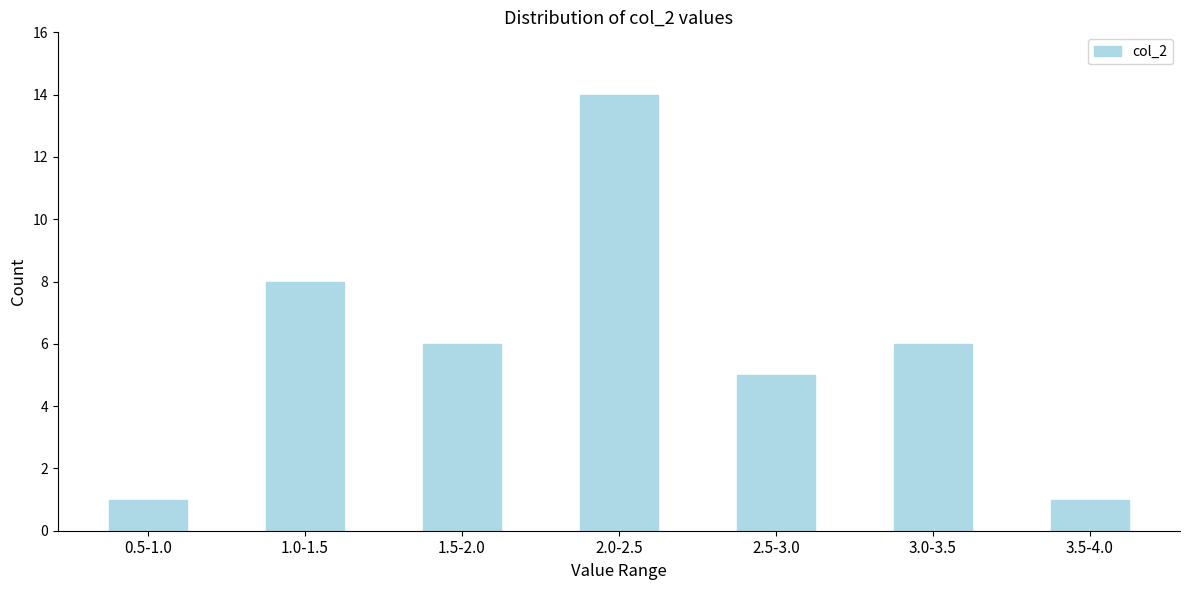

Reading left to right, transcribe all the data shown in this chart.

1	8	6	14	5	6	1